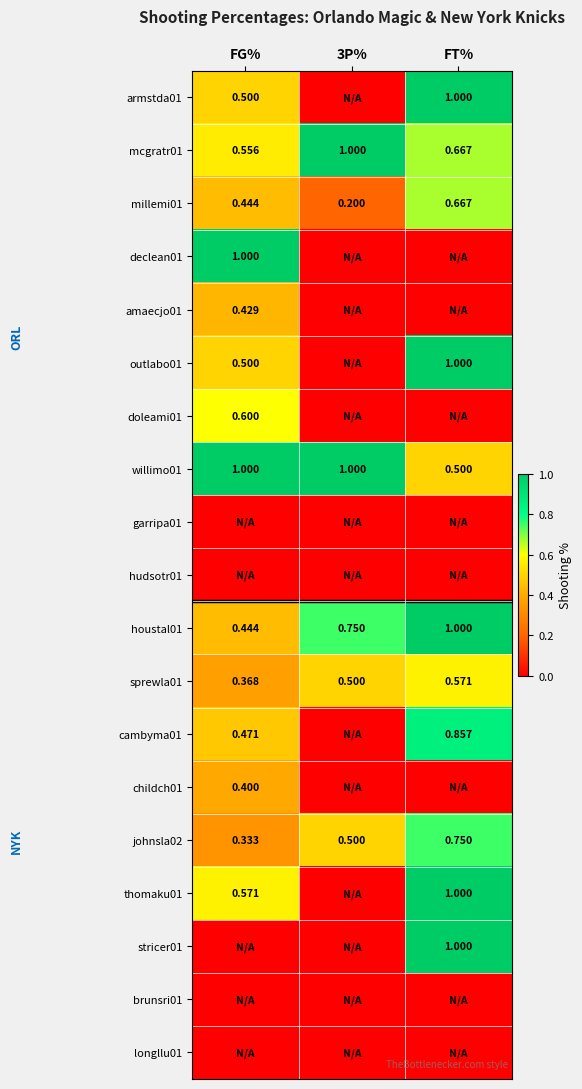

At which category does the chart reach its peak across all series?

FT%